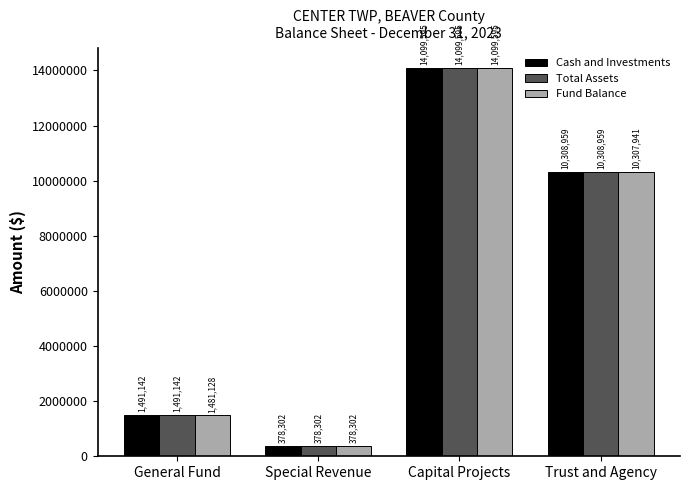

How many bars are there in total?

12